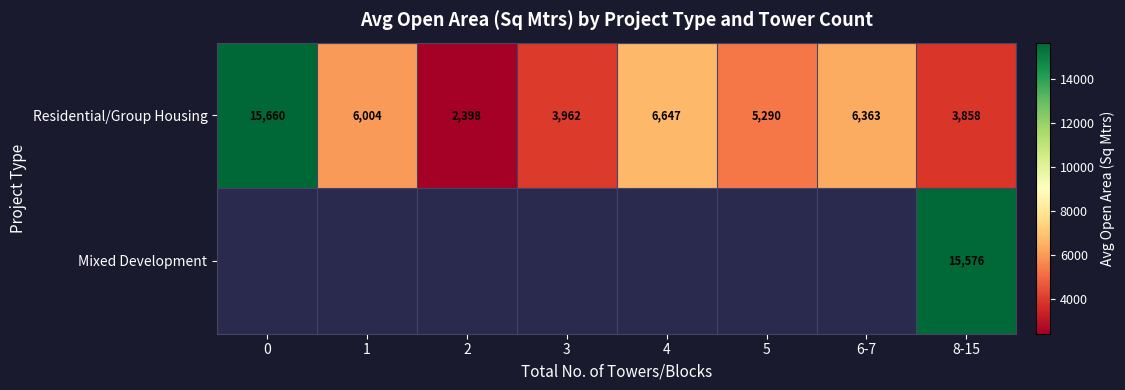

What is the maximum value shown in the chart?

15659.8